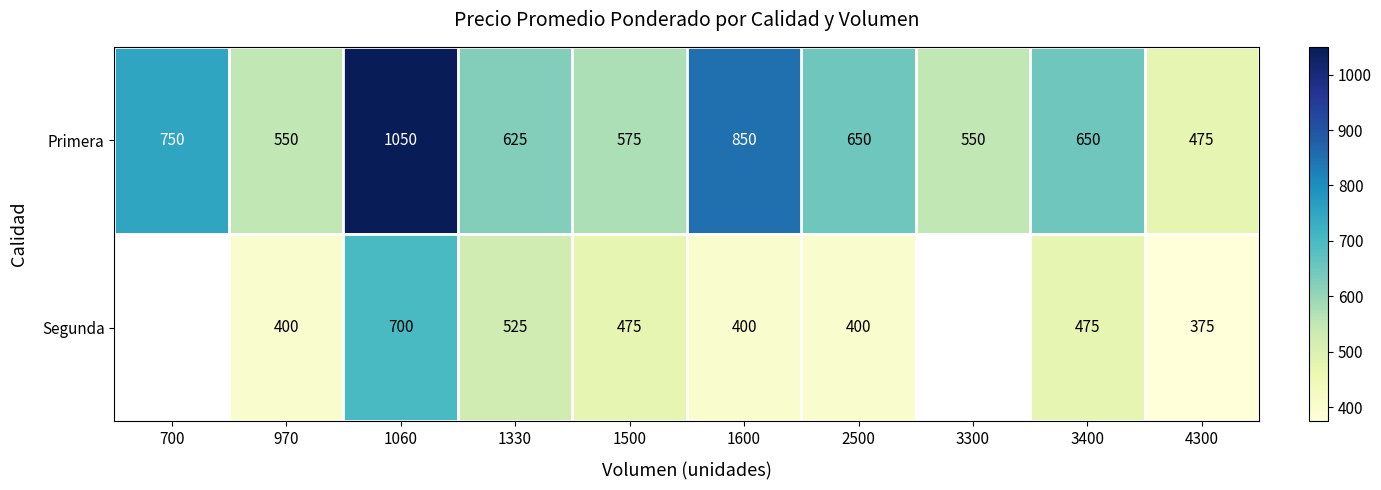

At which category does the chart reach its peak across all series?

1060